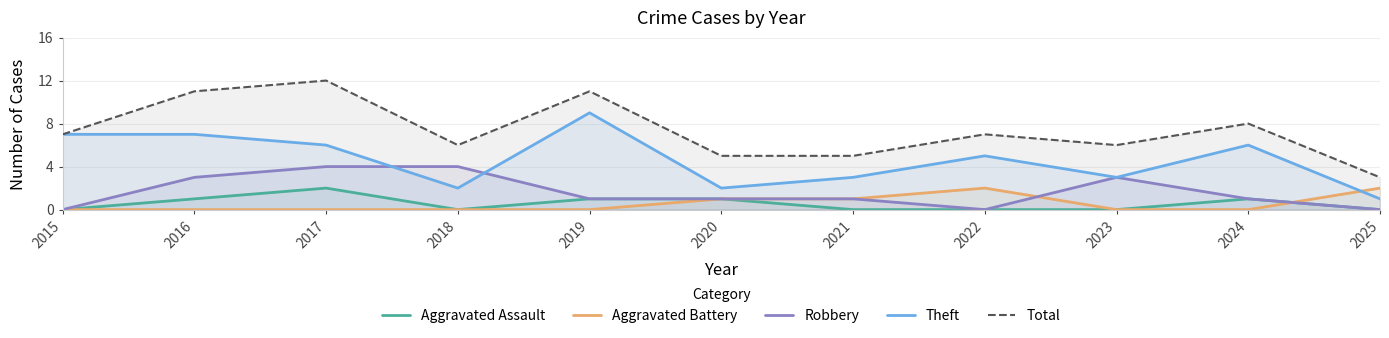

Which series has the largest range (max minus min)?

Total